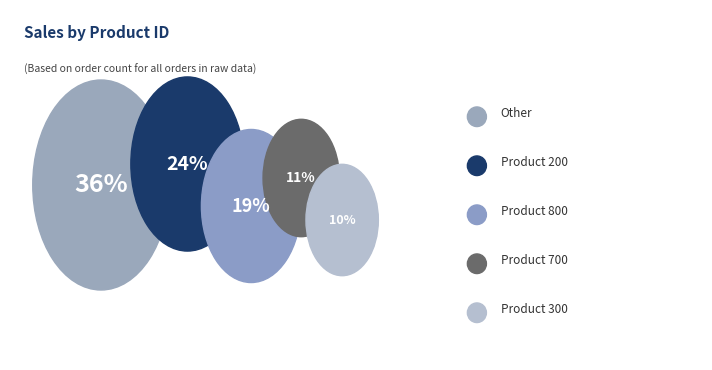

Is it true that 300 is 7% of the pie?

False